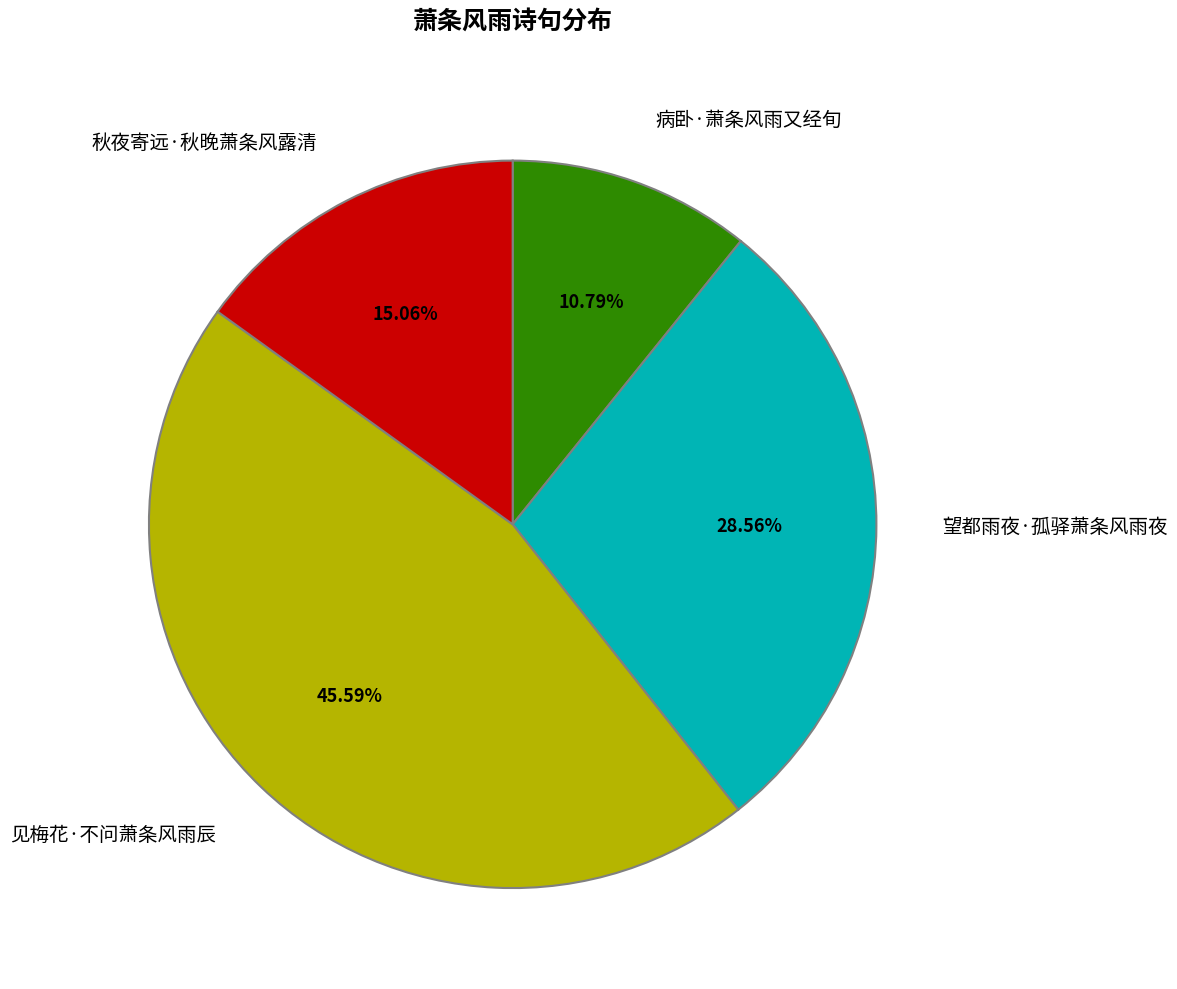

Count the number of slices in the pie.

4